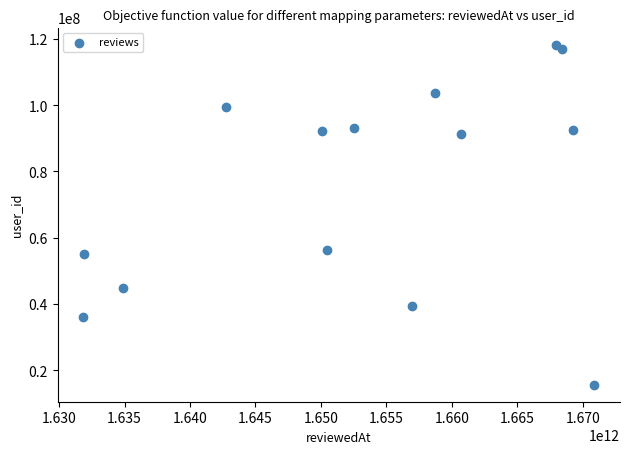

What is the range of Y values (max minus min)?

102727079